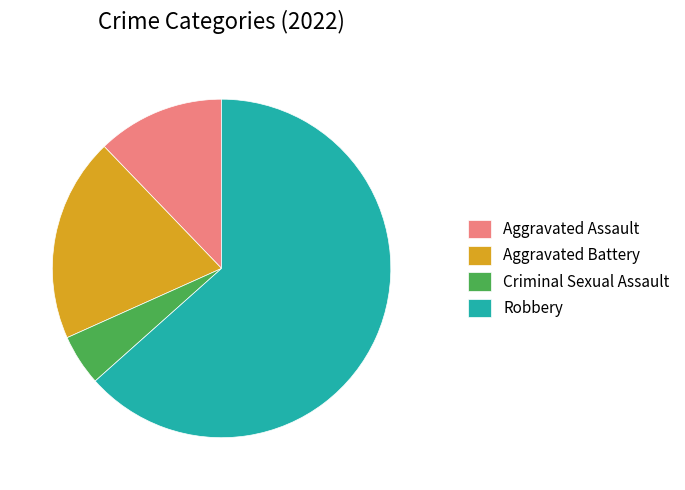

How many segments does this pie chart have?

4